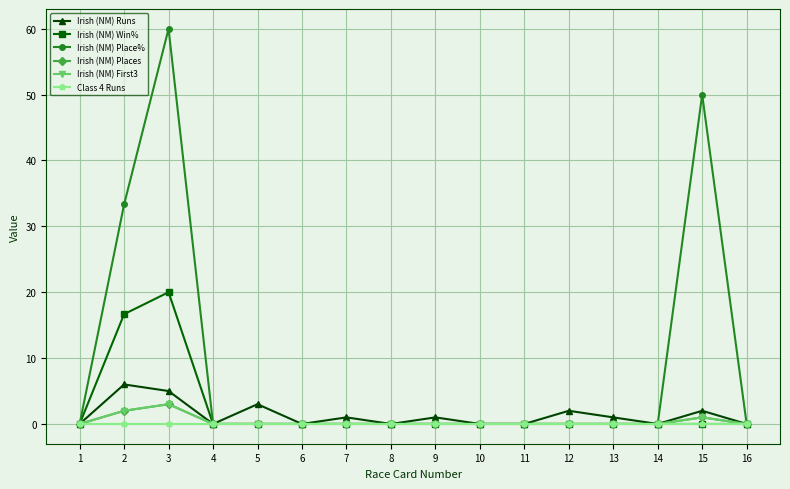

Rank the series at 3 from highest to lowest value.

Irish (NM) Place%, Irish (NM) Win%, Irish (NM) Runs, Irish (NM) Places, Irish (NM) First3, Class 4 Runs